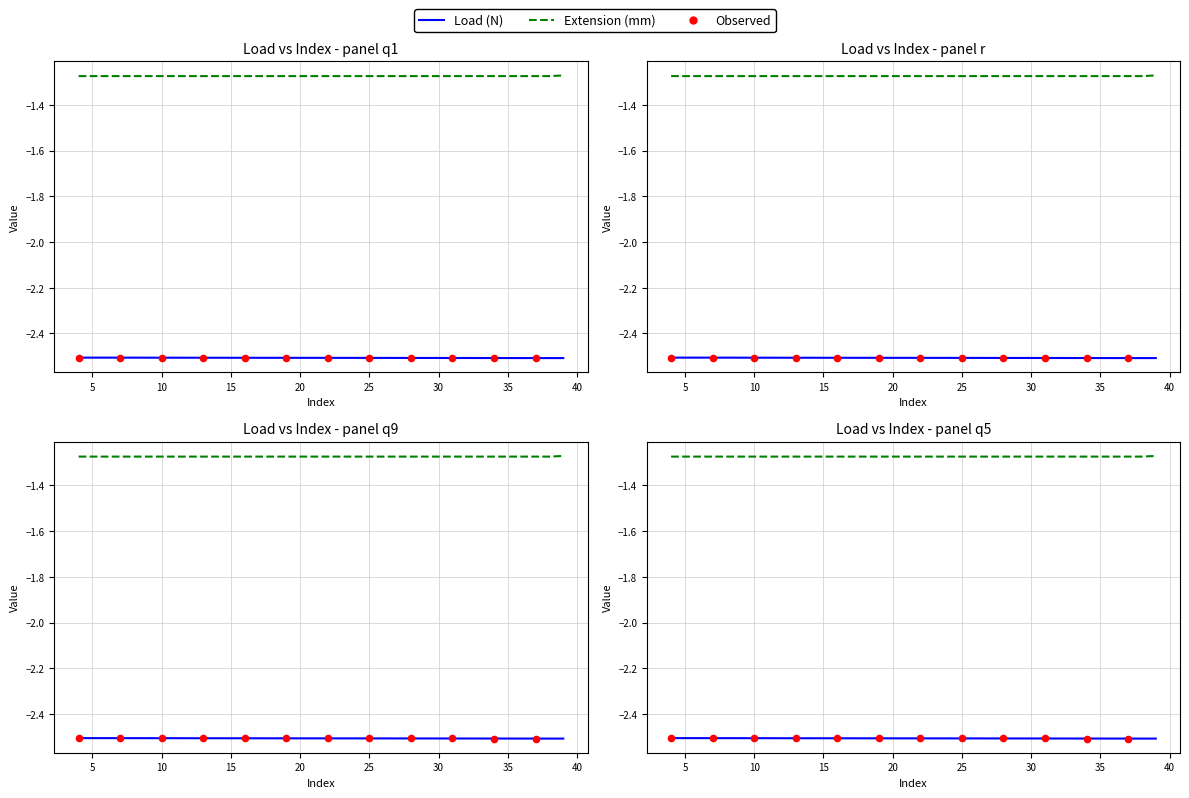

At which category is the sum across all series the highest?

35